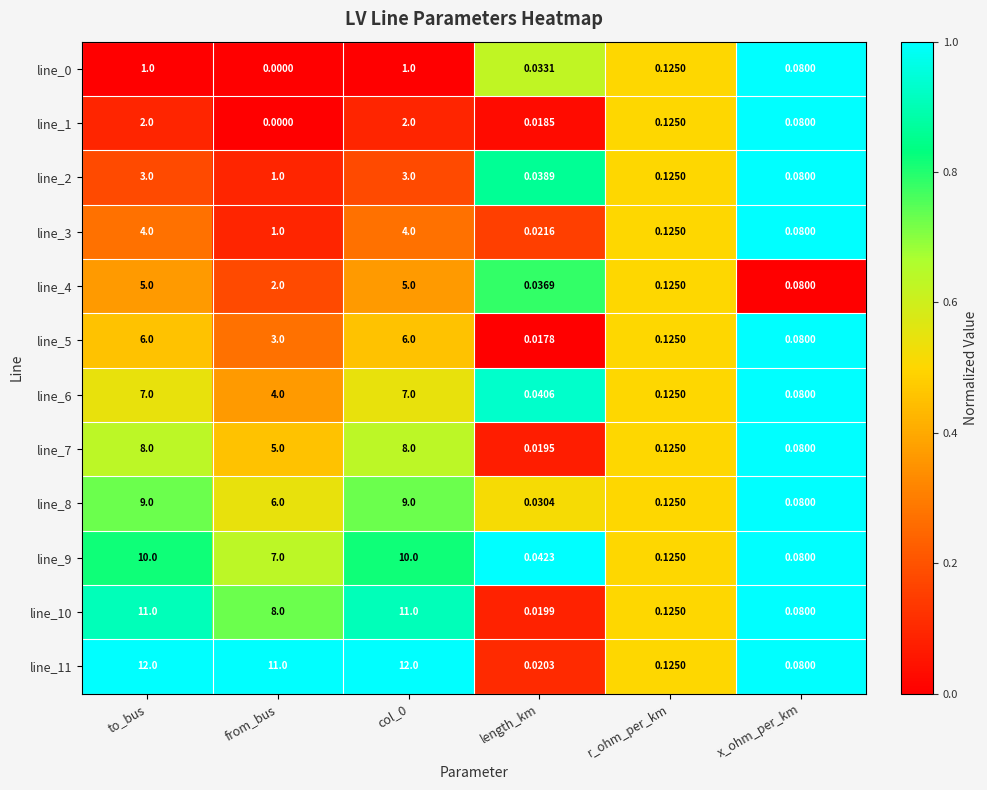

Is the value of line_4 at x_ohm_per_km greater than the value of line_9 at col_0?

No